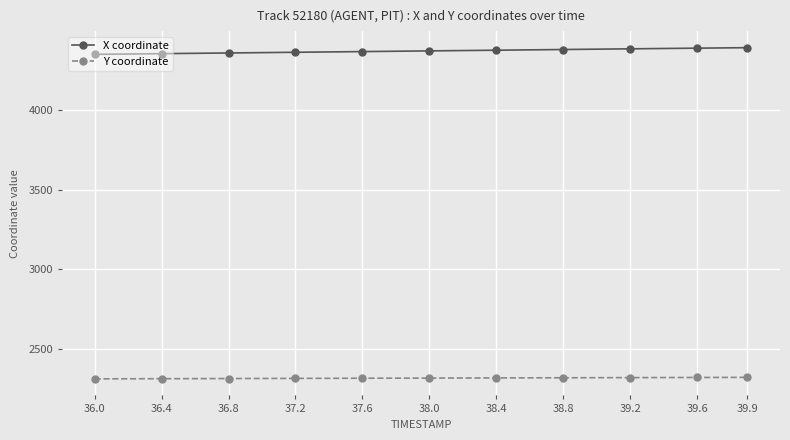

What is the average value of the X coordinate series?

4371.2